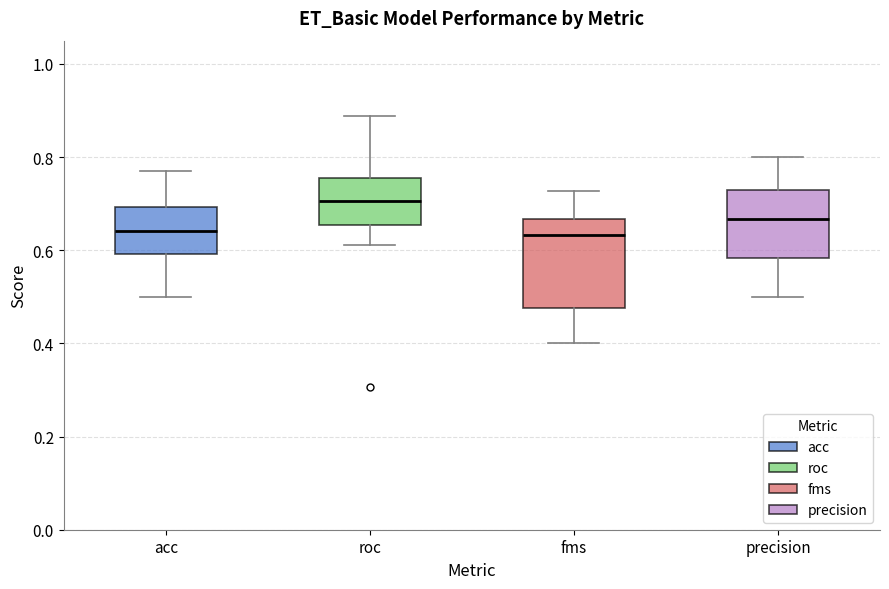

Where is the lower edge of the box for roc on the y-axis? The values are not printed on the chart, so give them approximately, as read against the axis.

0.66